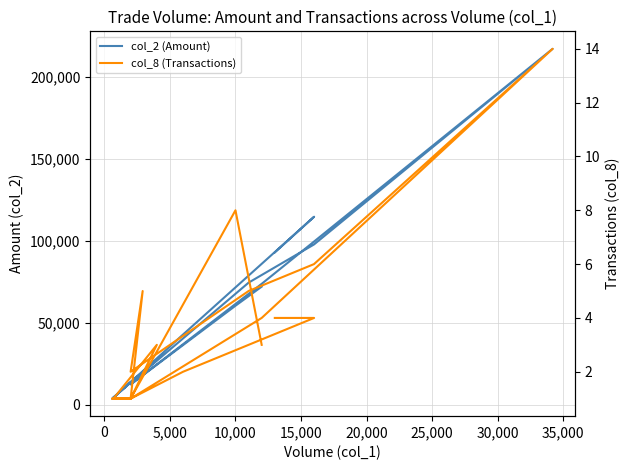

At 10,000, list the series in order from smallest to largest.

col_8 (Transactions), col_2 (Amount)